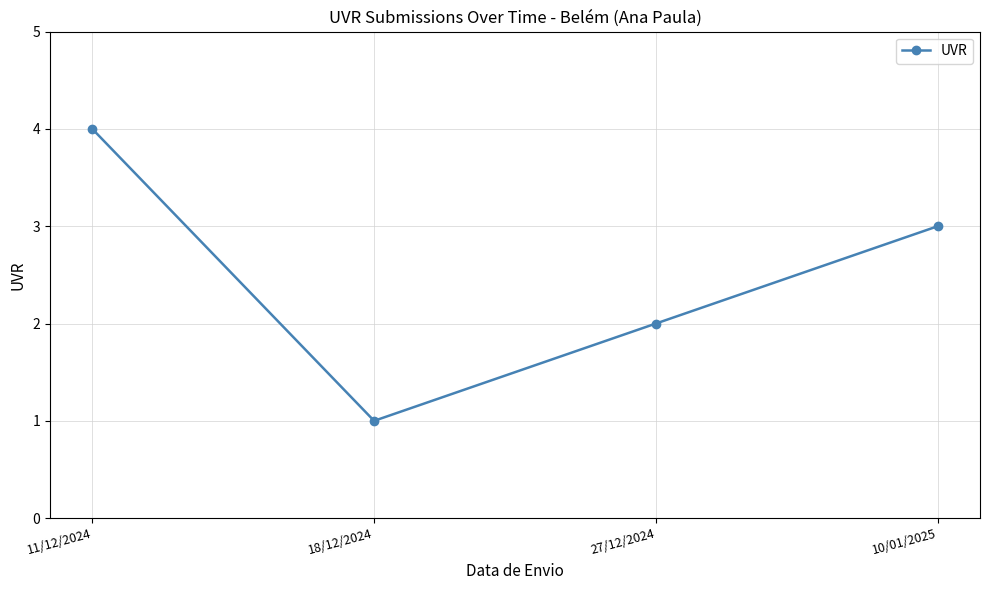

Approximately how many times larger is the value at 27/12/2024 compared to 10/01/2025?

0.7